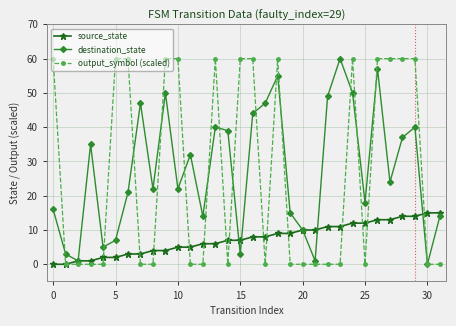

After their last crossing, which series has the higher values: output_symbol (scaled) or source_state?

source_state